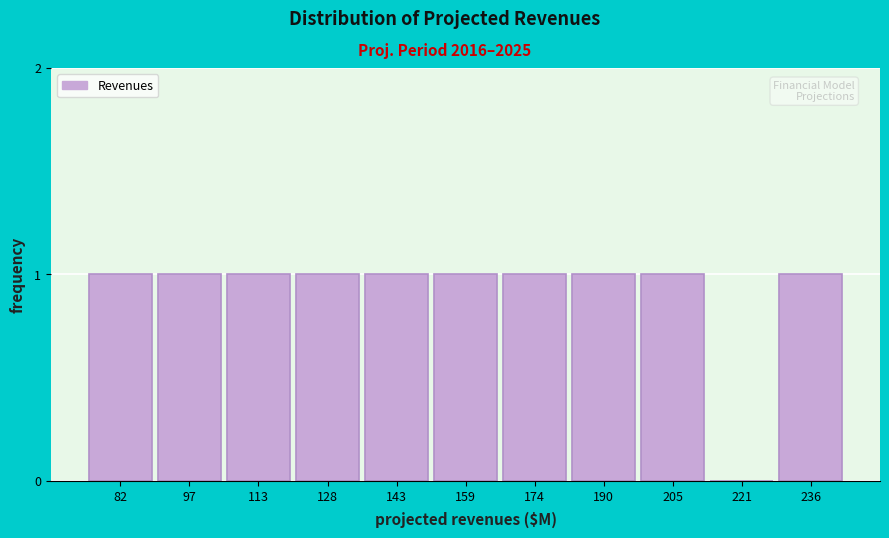

Reading right to left, transcribe all the data shown in this chart.

236=1	221=0	205=1	190=1	174=1	159=1	143=1	128=1	113=1	97=1	82=1